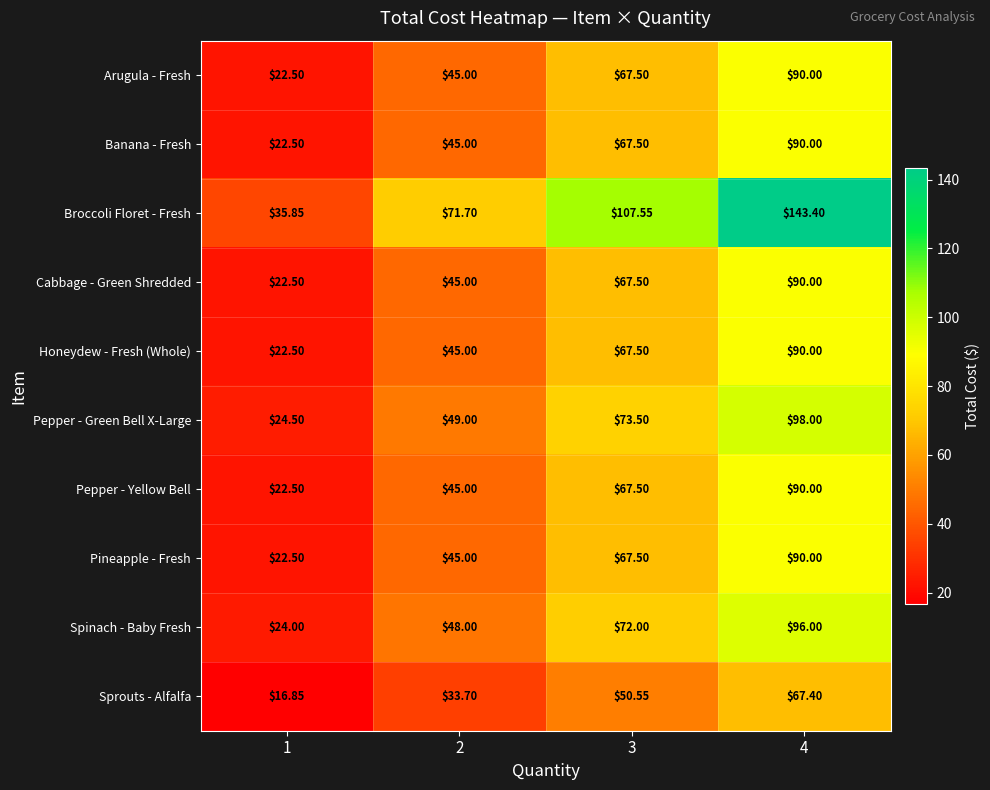

Which series has the largest total across all categories?

Broccoli Floret - Fresh